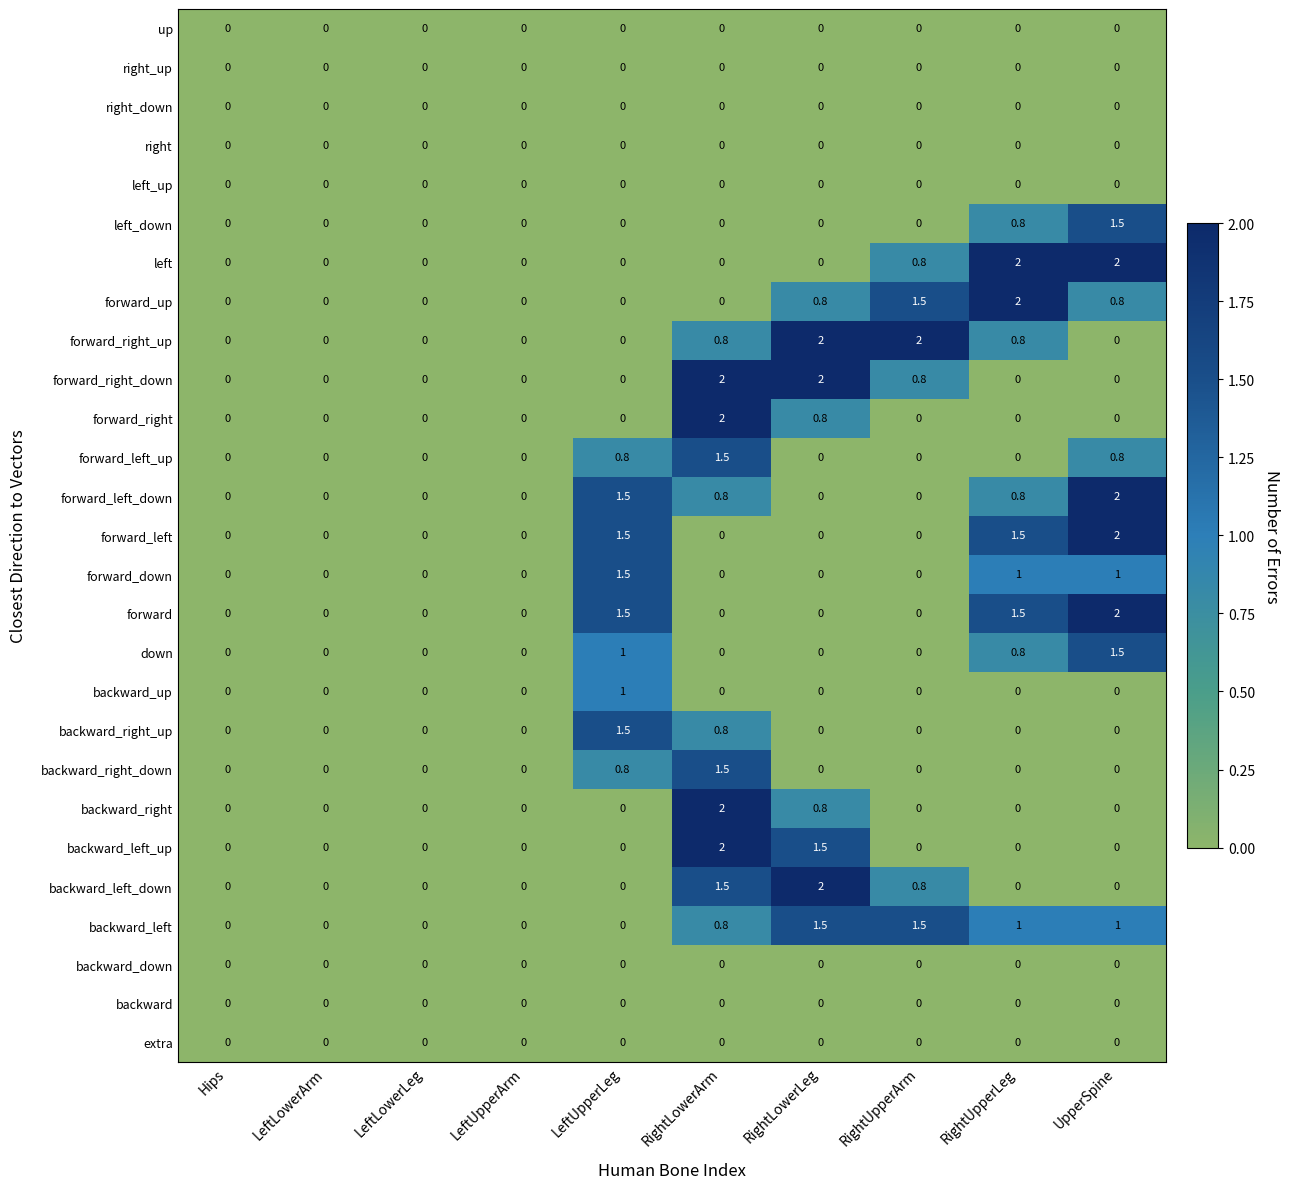

What is the difference between the highest and lowest values at LeftUpperLeg?

1.5